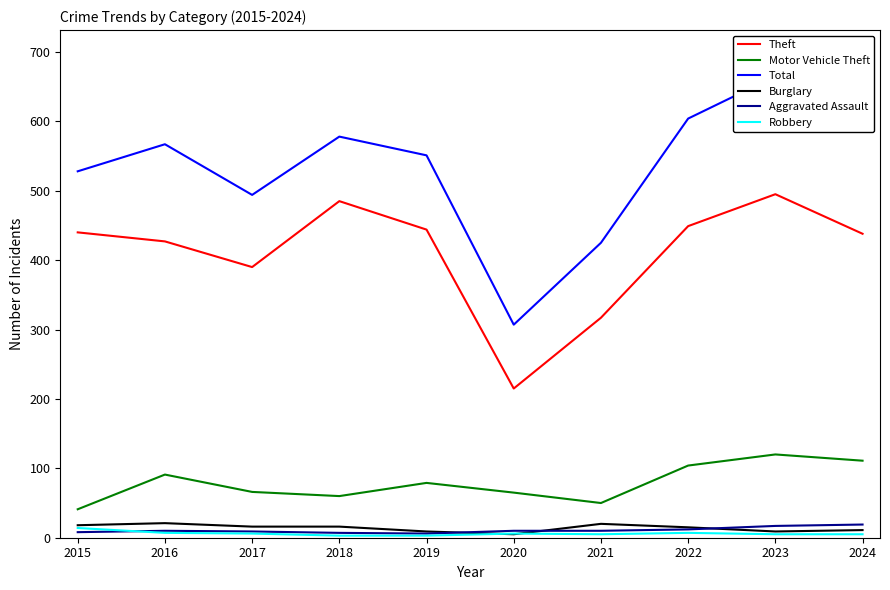

True or false: Burglary has a value of 20 at 2021.

True